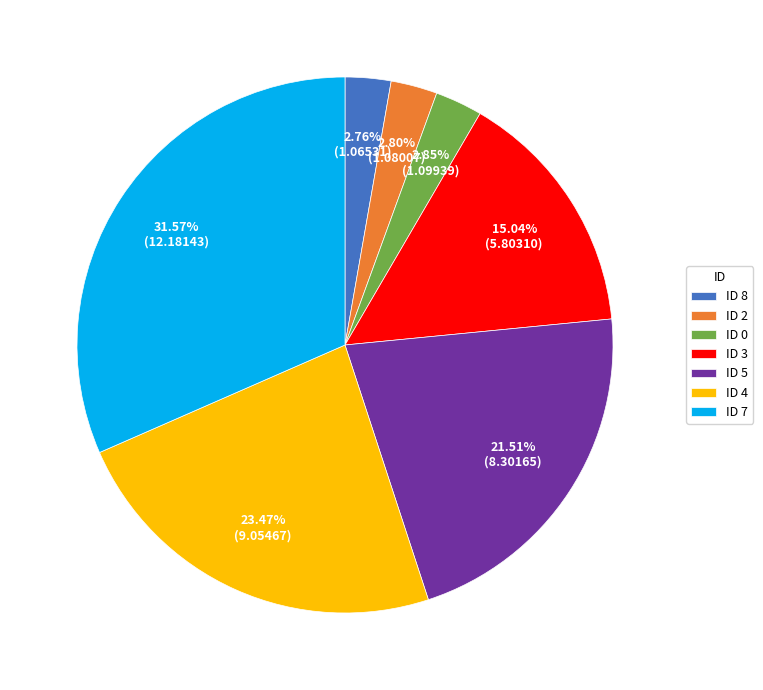

Do ID 3 and ID 7 together represent more than half of the pie?

No